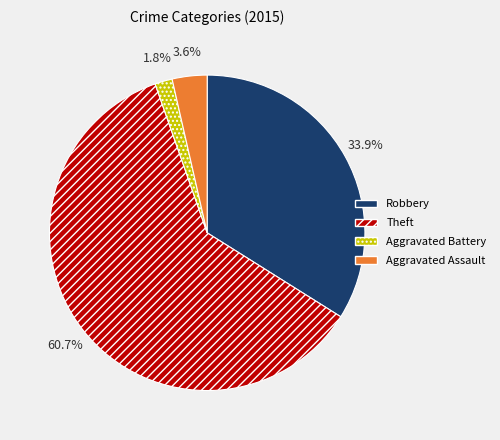

Which slice is the smallest?

Aggravated Battery